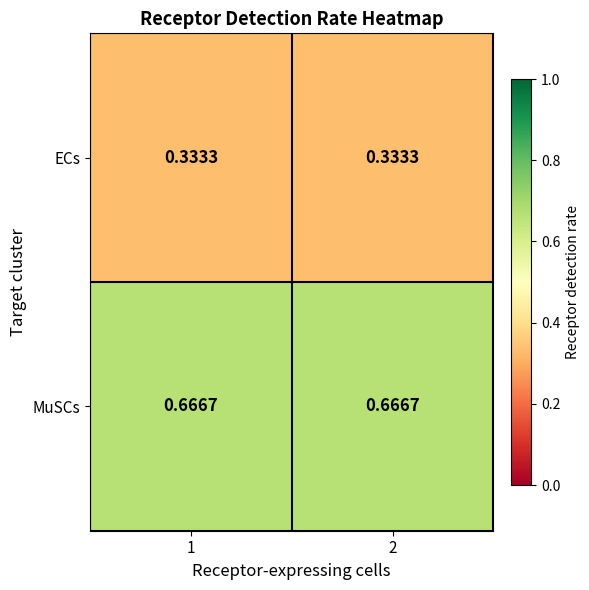

Is the value of MuSCs at 1 greater than the value of ECs at 2?

Yes